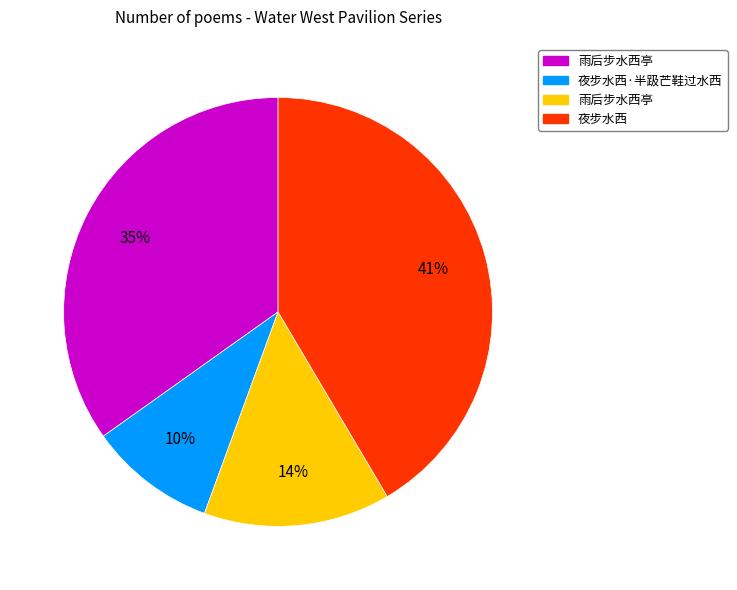

Is there any slice that represents more than half of the pie?

No